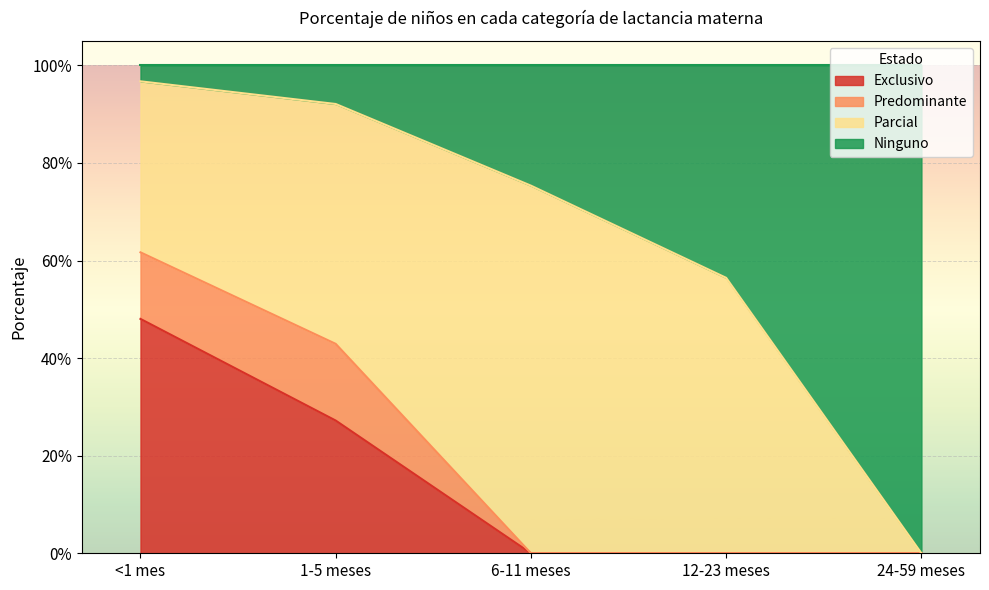

Which series has the widest spread of values?

Ninguno